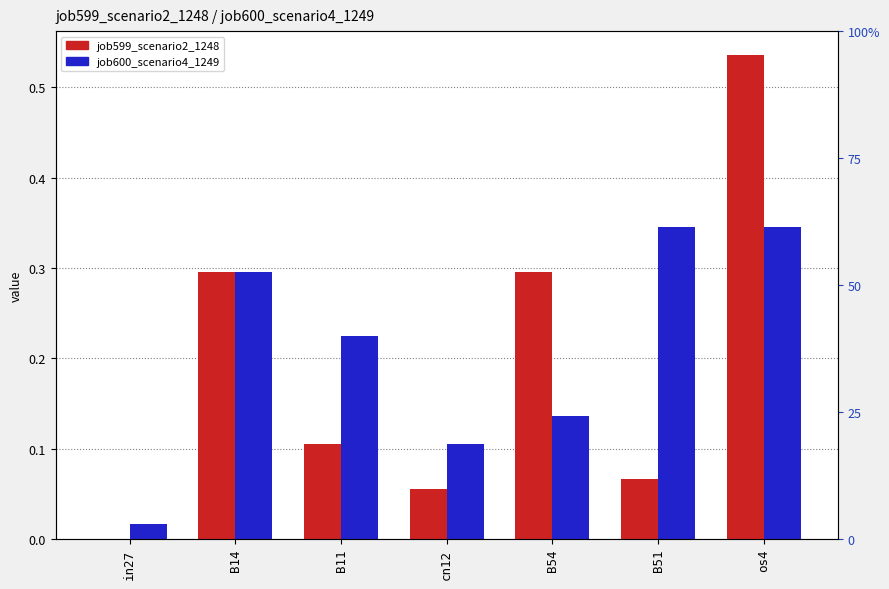

What is the sum of the job600_scenario4_1249 values at cn12 and B51?

0.4